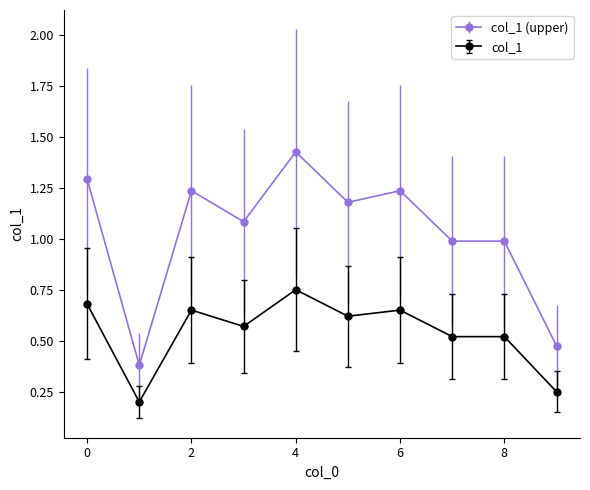

True or false: col_1 has more than 1 interior local peaks.

True